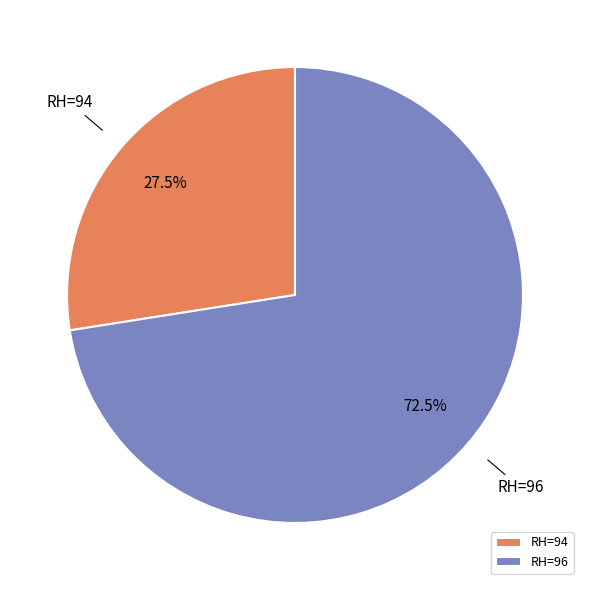

The RH=94 slice represents 61% of the pie. True or false?

False